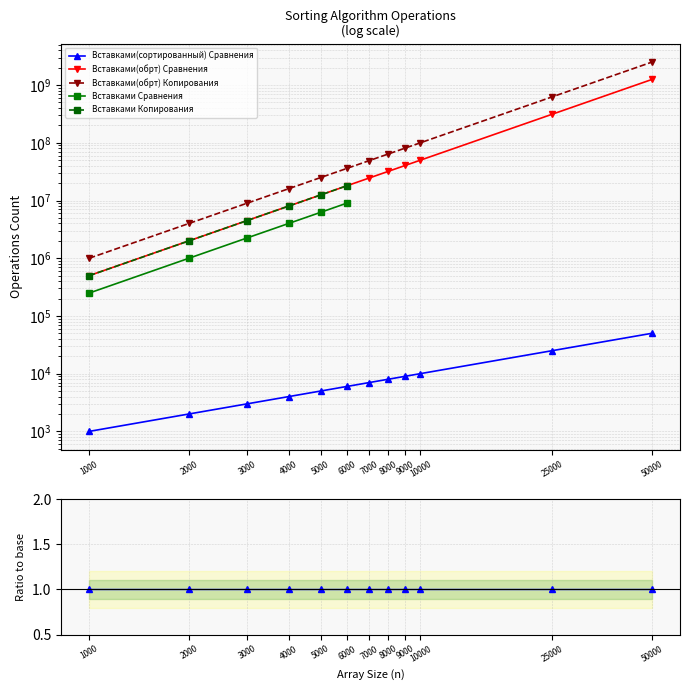

Which has a higher value, 1000 or 25000?

25000